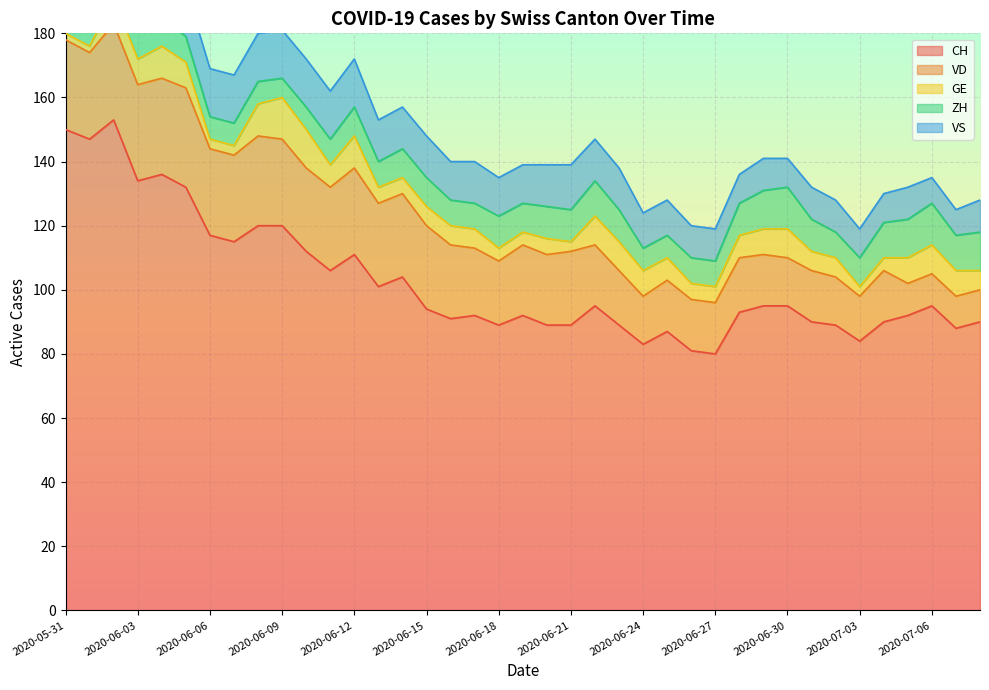

True or false: ZH has more than 1 points higher than both neighbors.

True